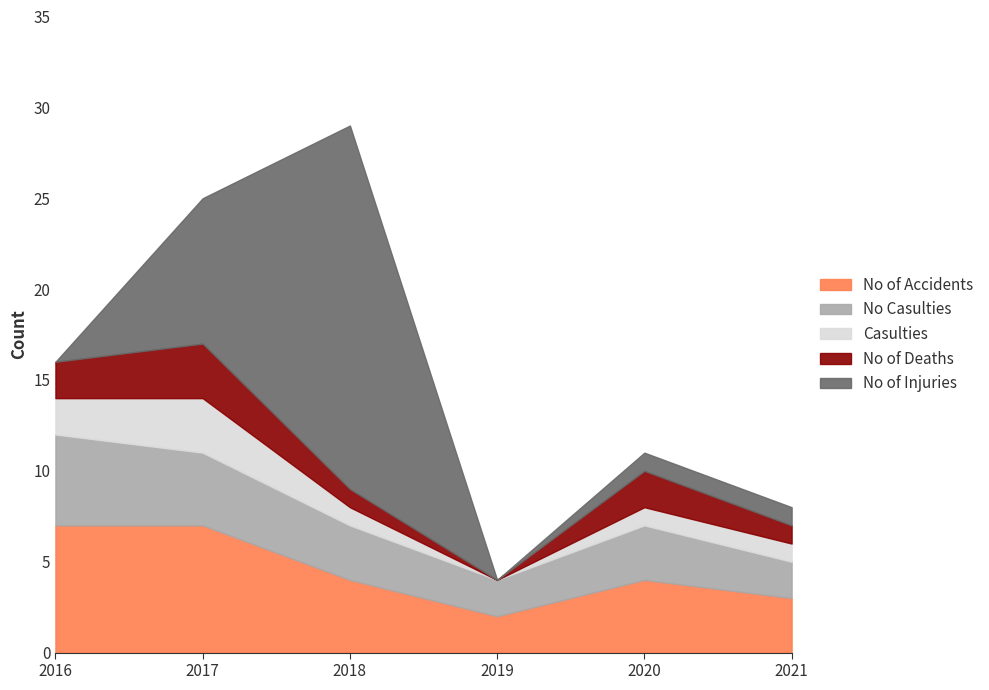

True or false: No of Deaths and Casulties cross at least once.

False